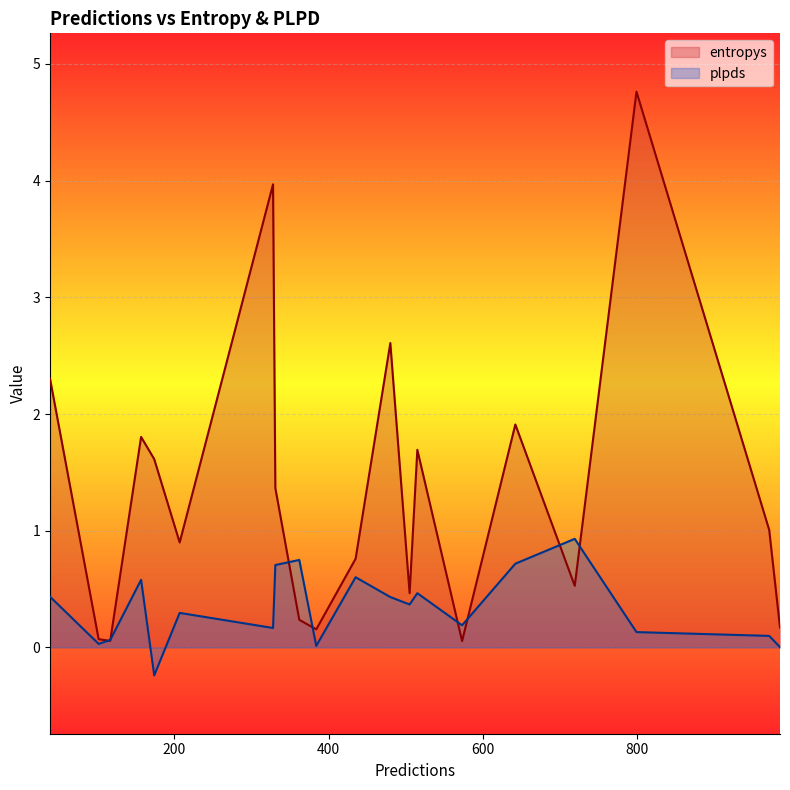

Which series has the largest total across all categories?

entropys